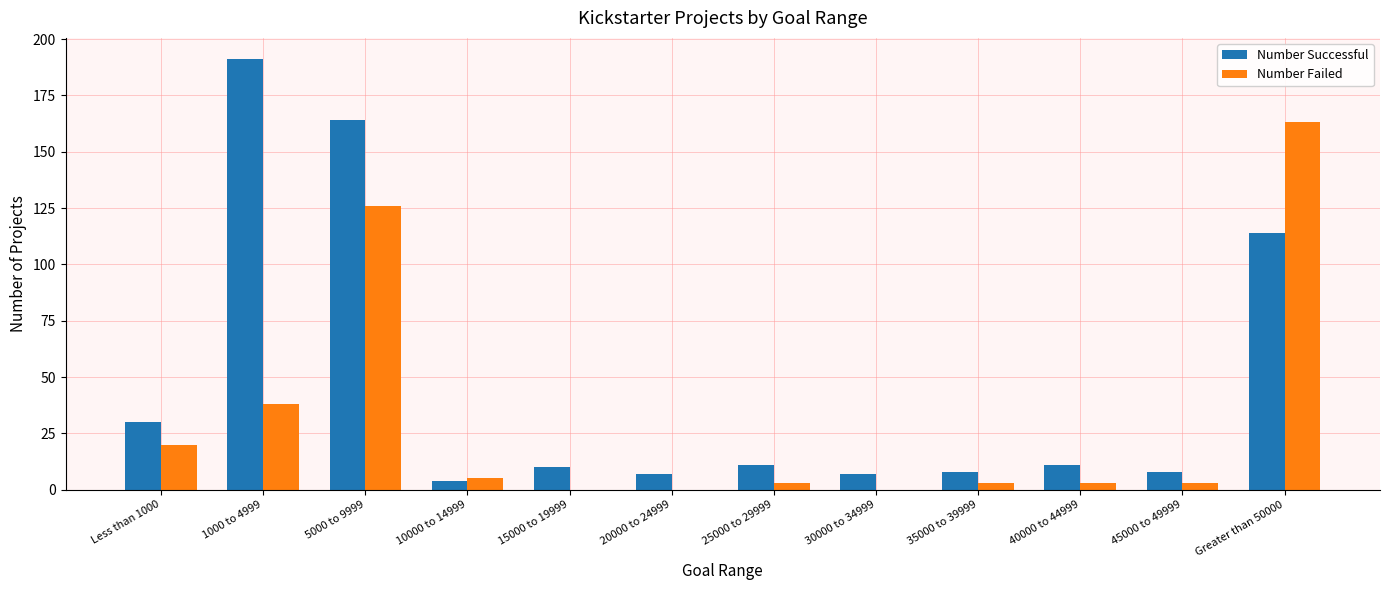

How many distinct data groups are displayed?

2